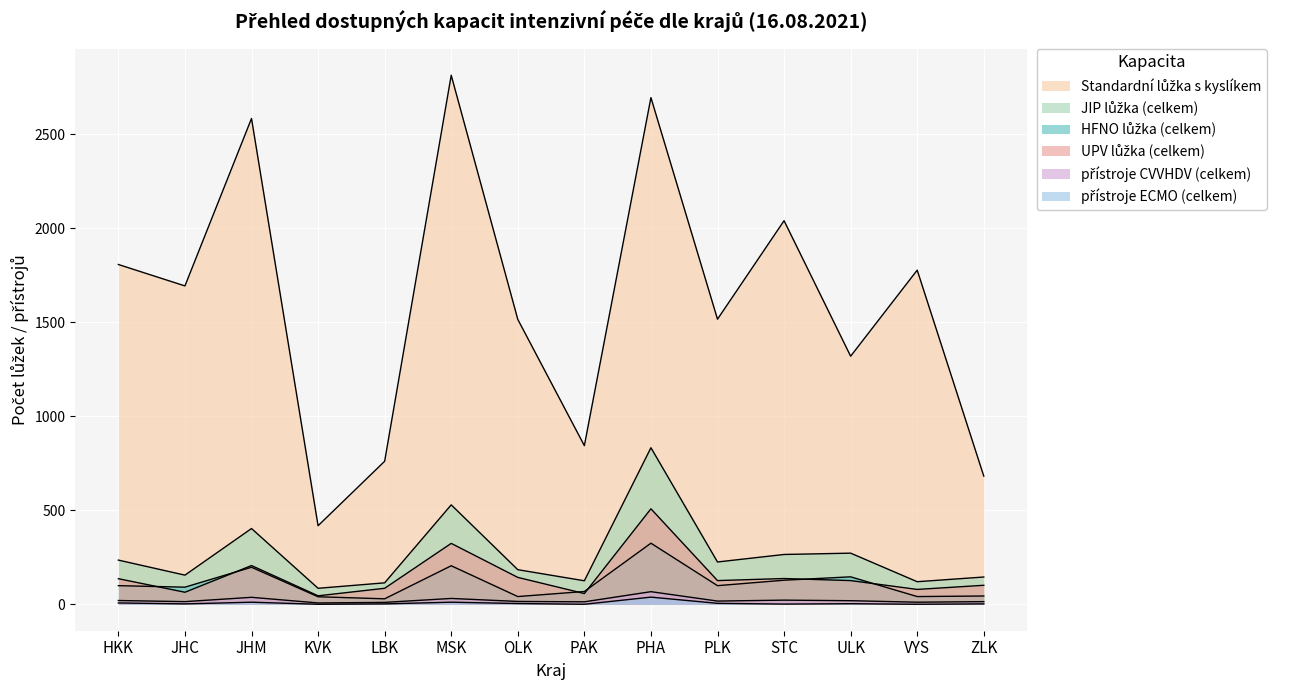

At which category does JIP lůžka (celkem) reach its first local valley?

JHC